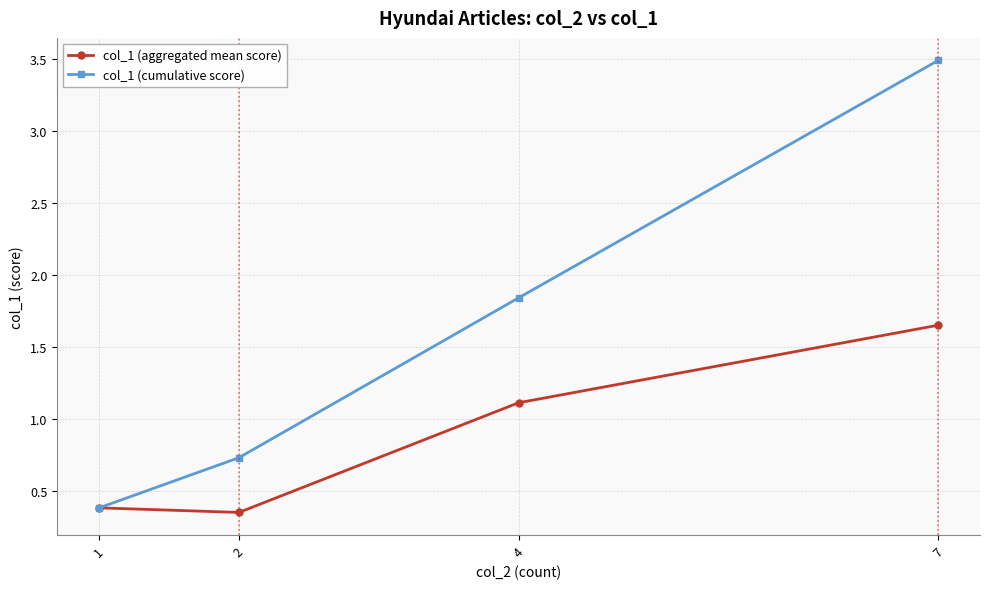

The value of col_1 (cumulative score) at 1 is 0.2. True or false?

False